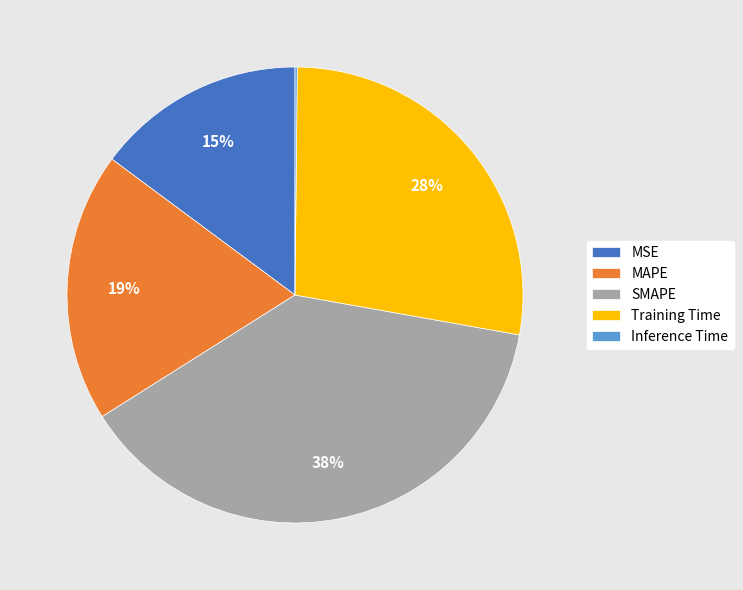

Which has a higher value, SMAPE or MSE?

SMAPE